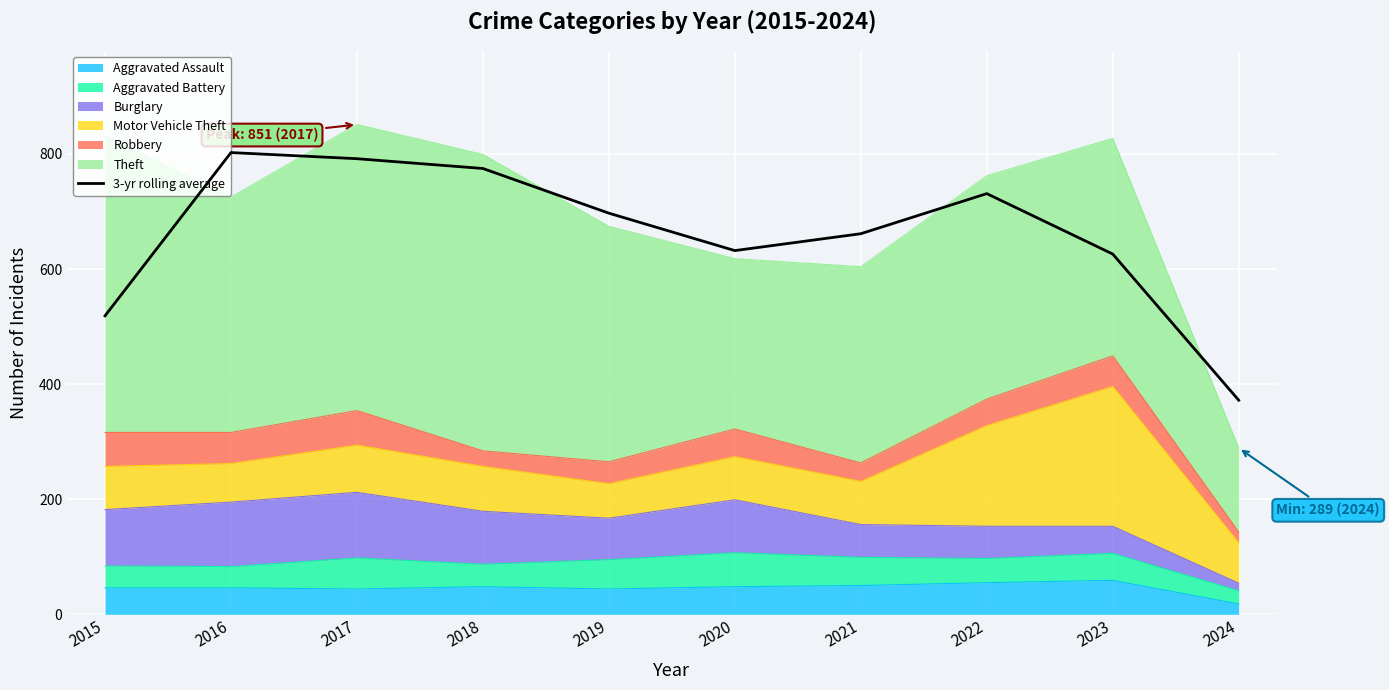

The chart shows a value of 372.0 at 2024. True or false?

True